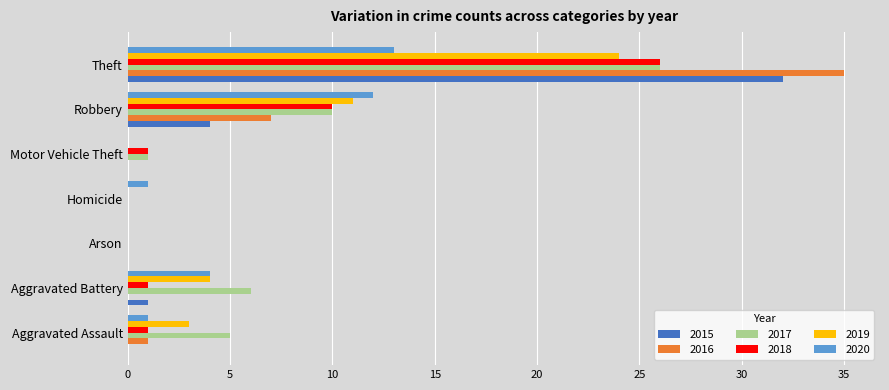

At which category is the sum across all series the highest?

Theft